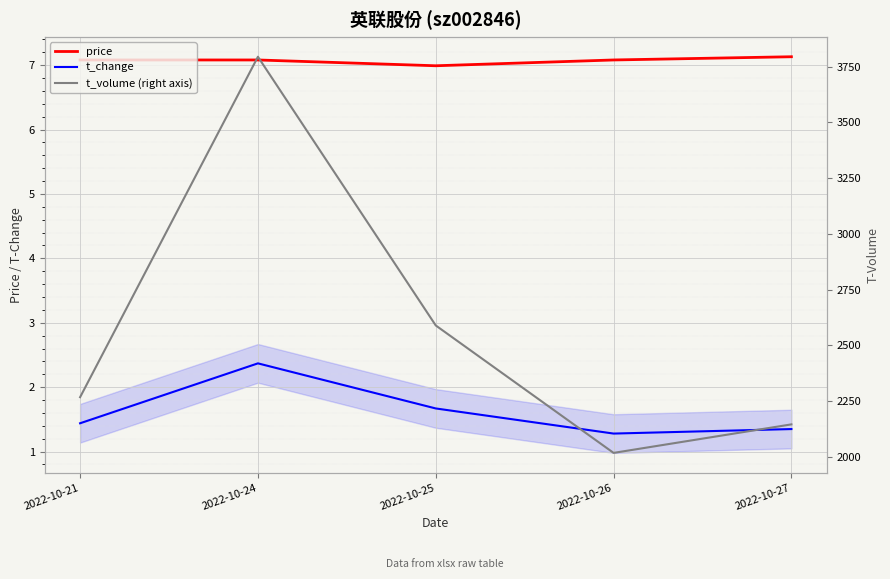

What is the spread (max minus min) of values at 2022-10-21?

2265.6